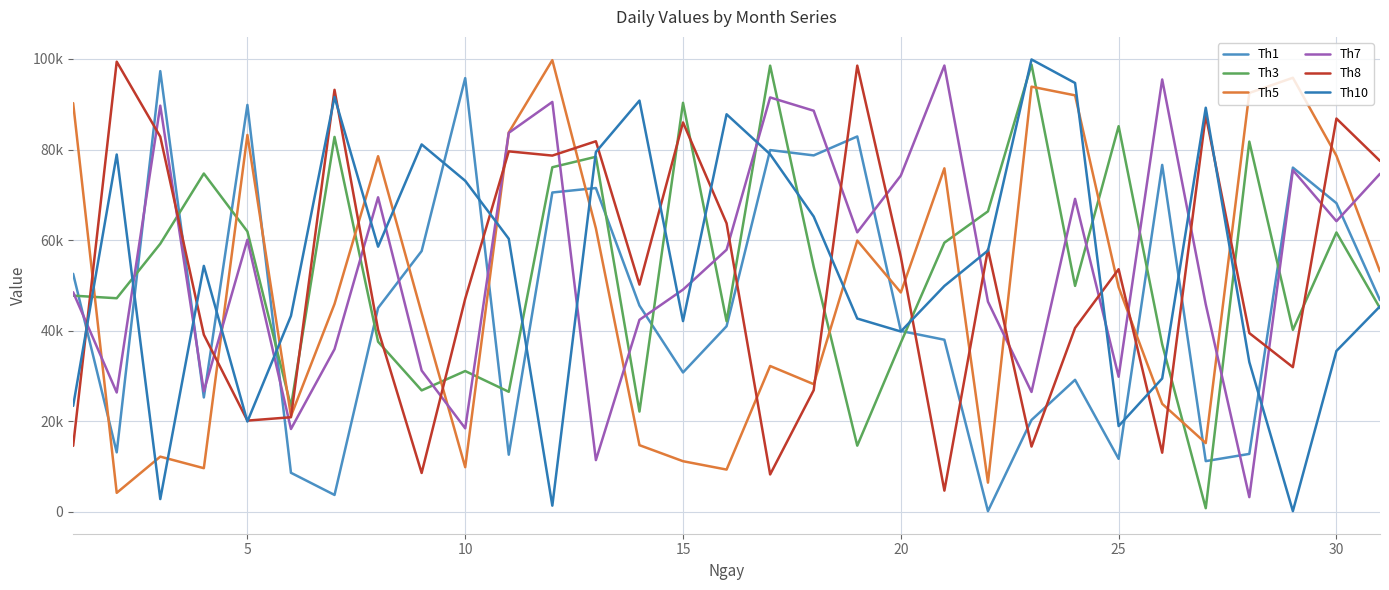

Does the chart have visible grid lines?

Yes